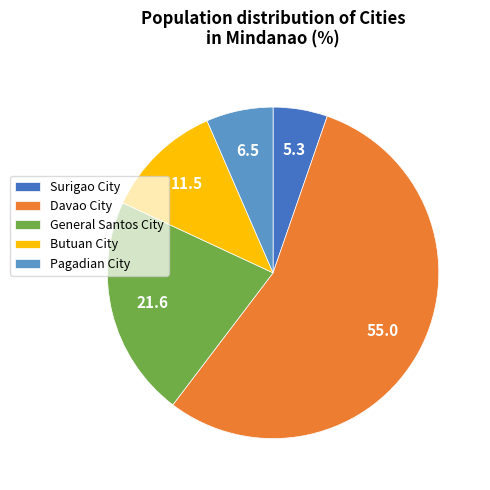

Which category accounts for the majority?

Davao City